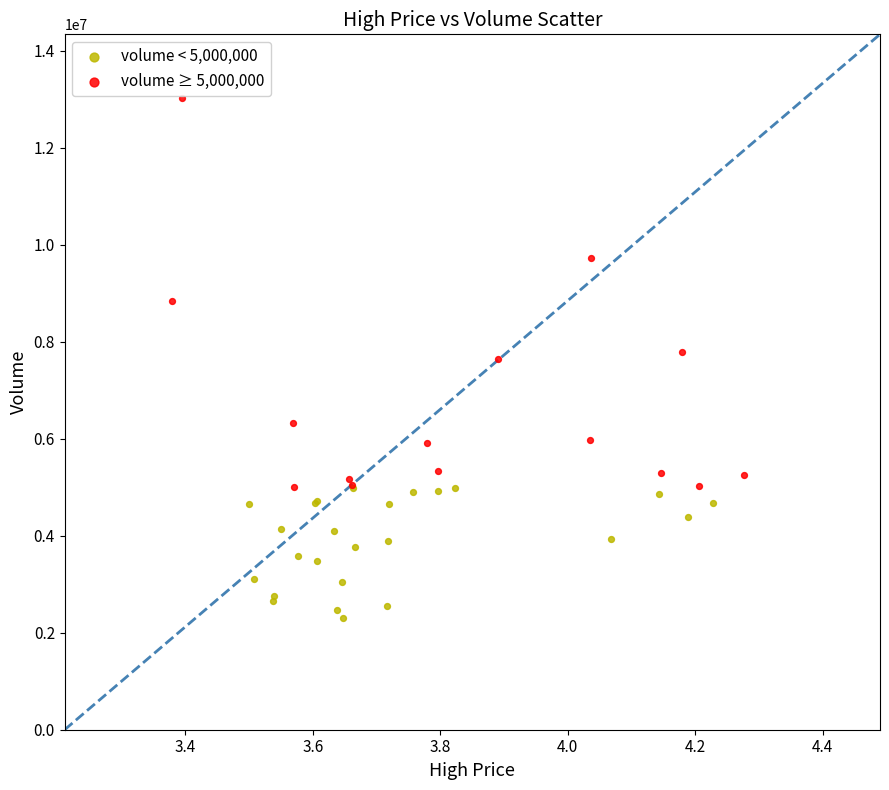

Which series has the widest spread of Y values?

volume ≥ 5,000,000